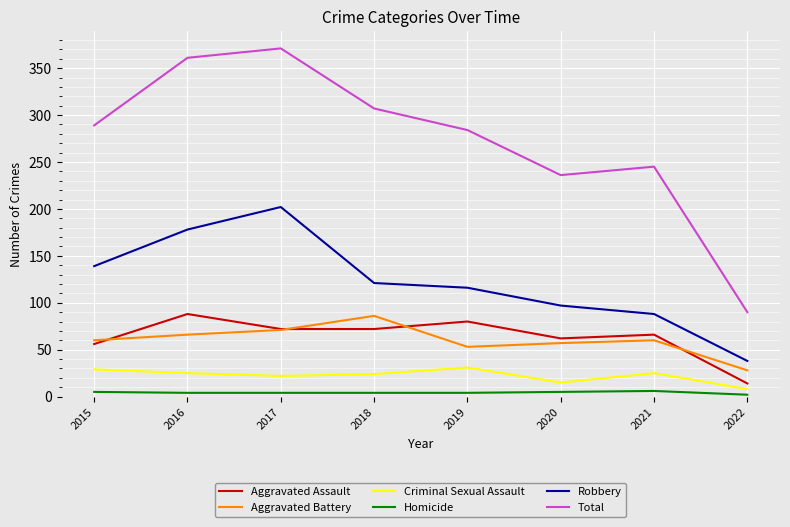

Which category has the lowest value in the Aggravated Battery series?

2022